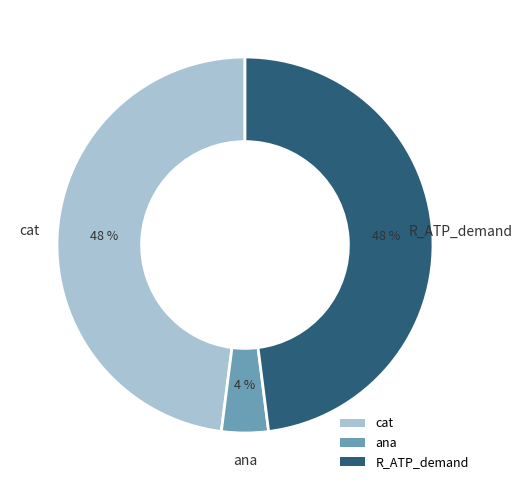

Is the sum of cat and R_ATP_demand greater than half?

Yes